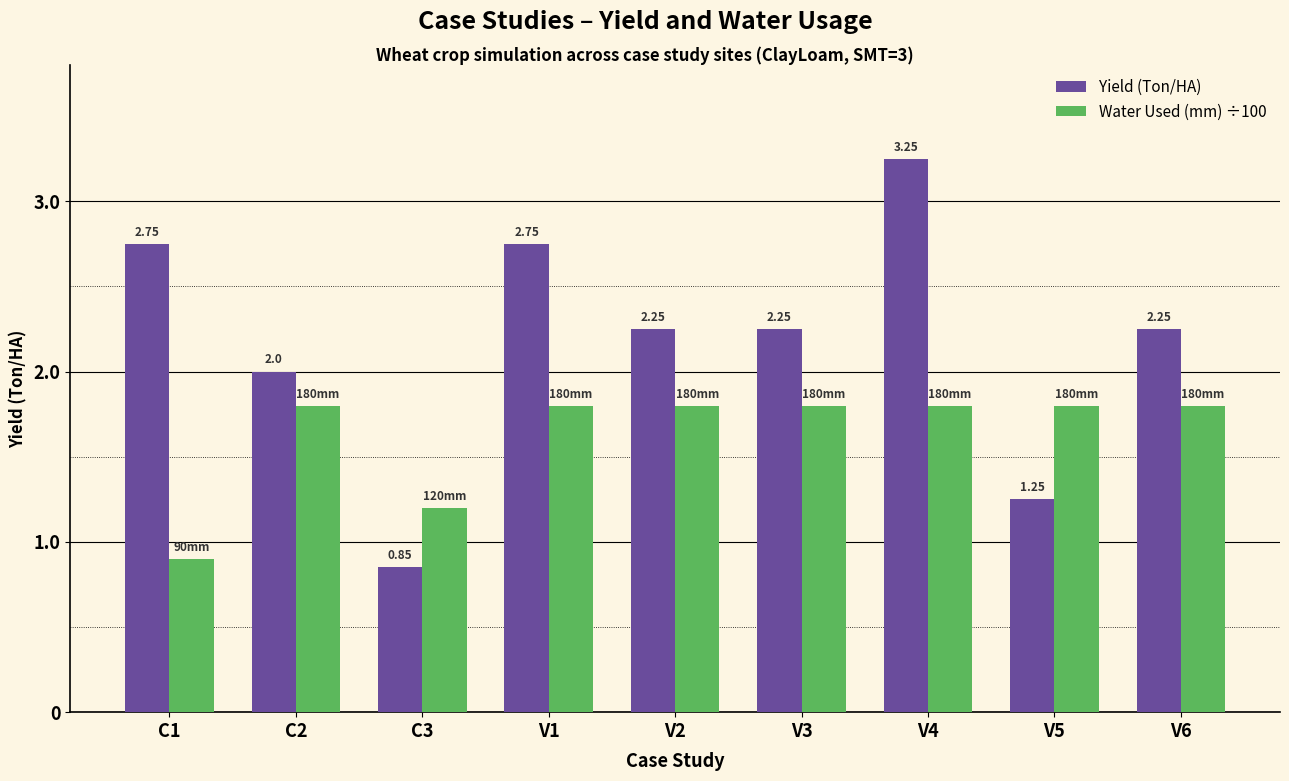

Is it true that Water Used (mm) ÷100 equals 0.5 at C1?

False